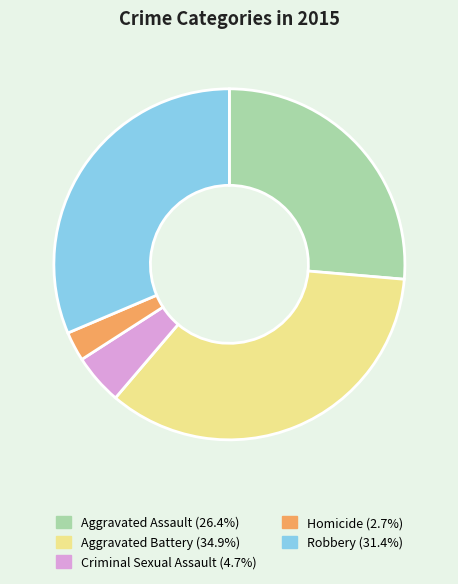

What is the ratio of the value at Aggravated Assault (26.4%) to the value at Robbery (31.4%)?

0.8